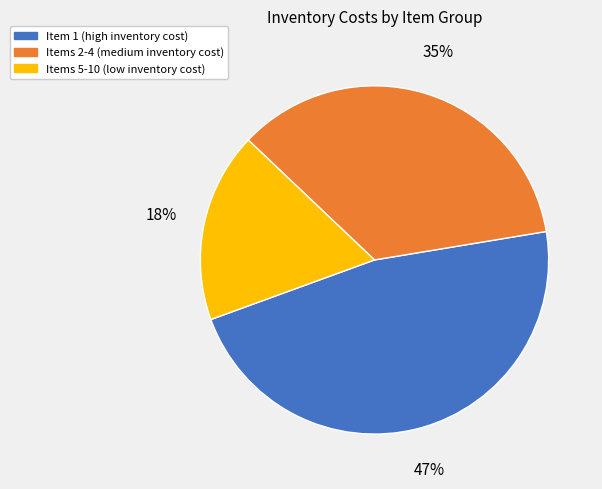

To the nearest percent, what is the average slice percentage?

33%